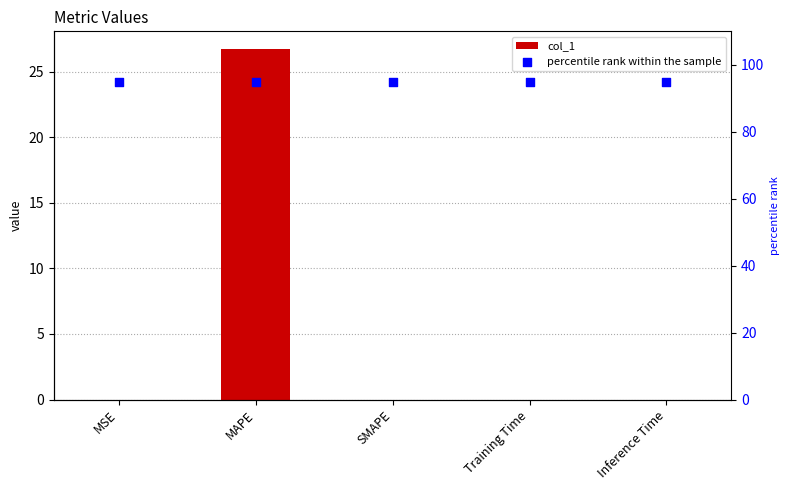

Which series has the largest Y range (max minus min)?

col_1